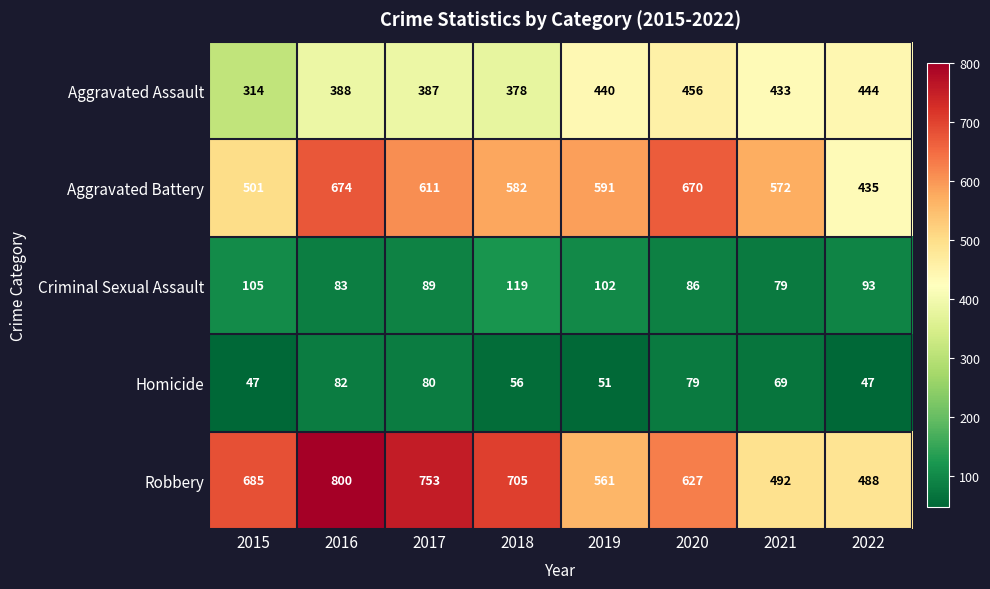

What is the difference between the Homicide values at 2017 and 2015?

33